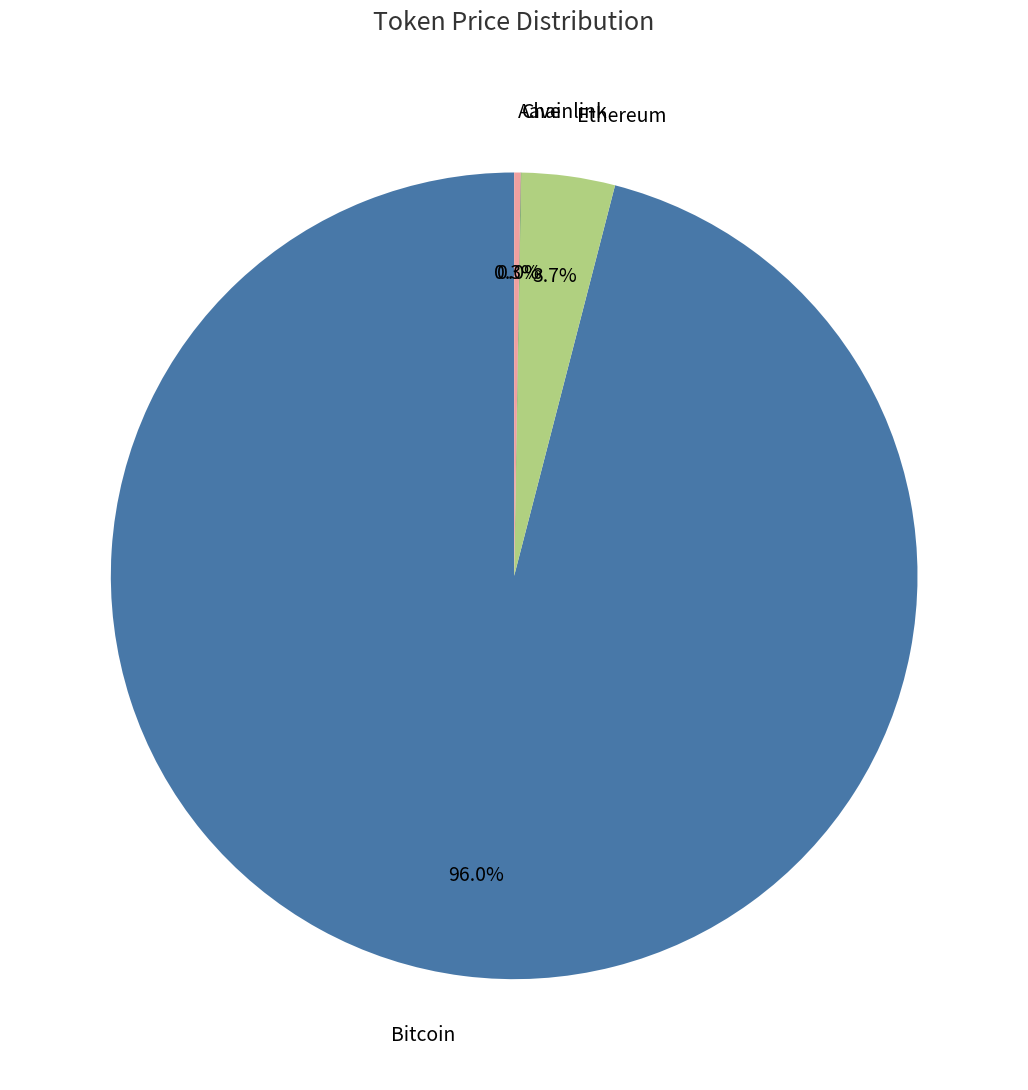

Is there a majority slice in this chart?

Yes